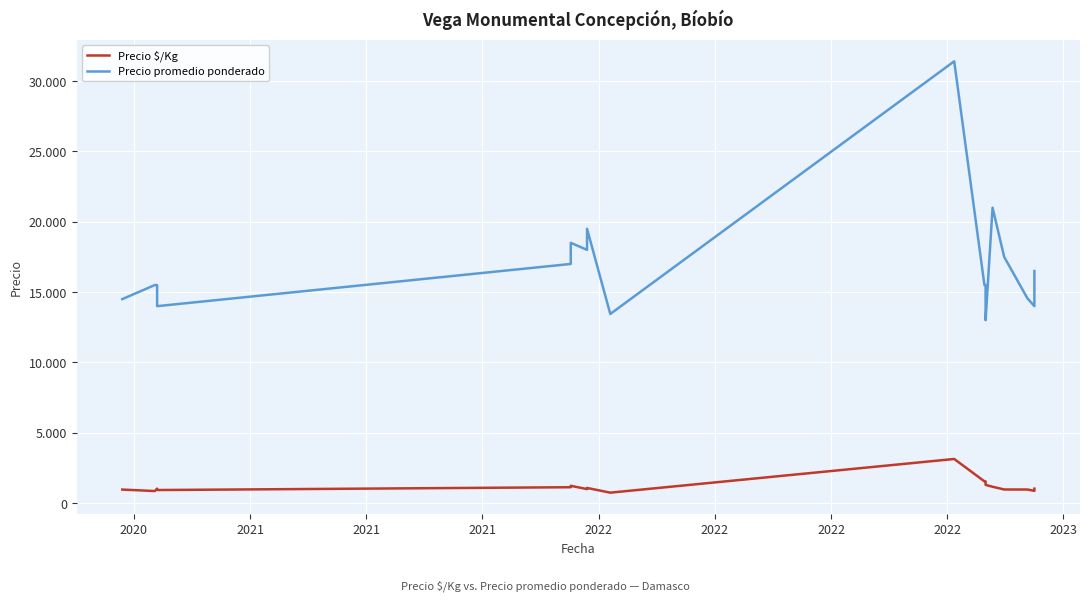

Reading right to left, what are all the values shown in this chart?

Precio $/Kg: 1031	875	970	972	1167	1300	1550	1550	3140	747	1083	1000	1233	1133	933	1033	861	967
Precio promedio ponderado: 16500	14000	14556	17500	21000	13000	15500	15500	31400	13444	19500	18000	18500	17000	14000	15500	15500	14500